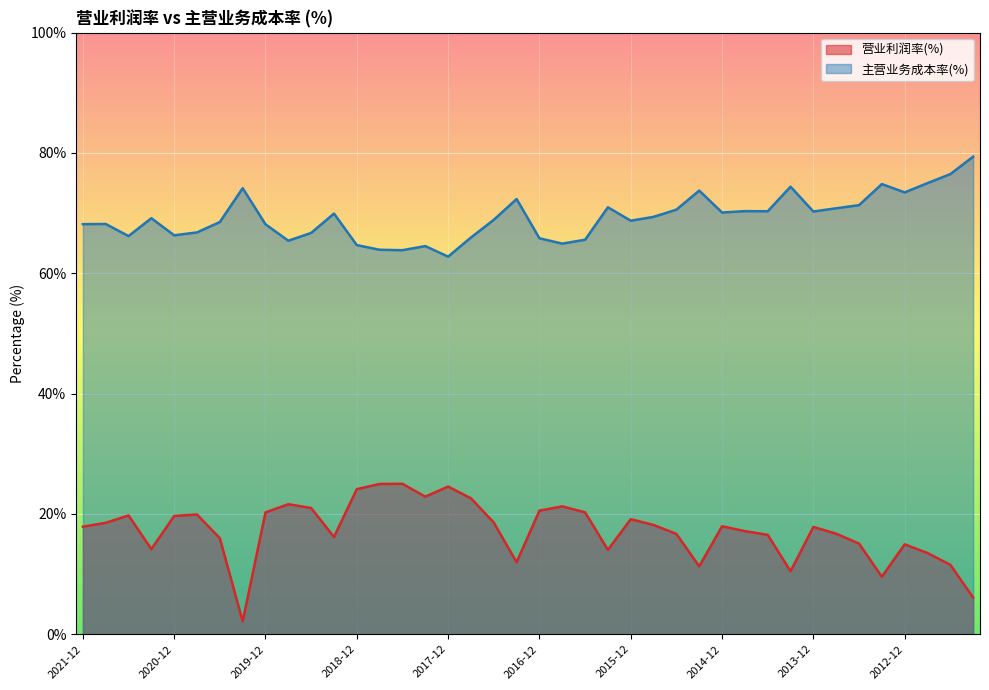

In 主营业务成本率(%), how many points are lower than both neighbors (excluding endpoints)?

11